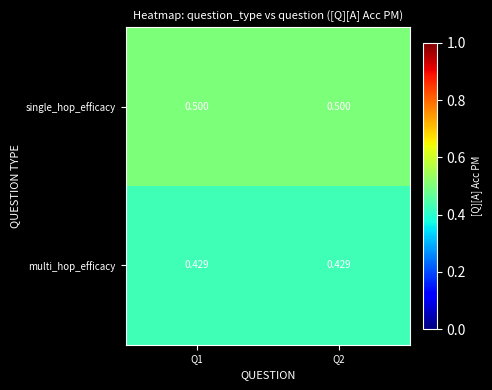

Rank the series at Q2 from lowest to highest value.

multi_hop_efficacy, single_hop_efficacy